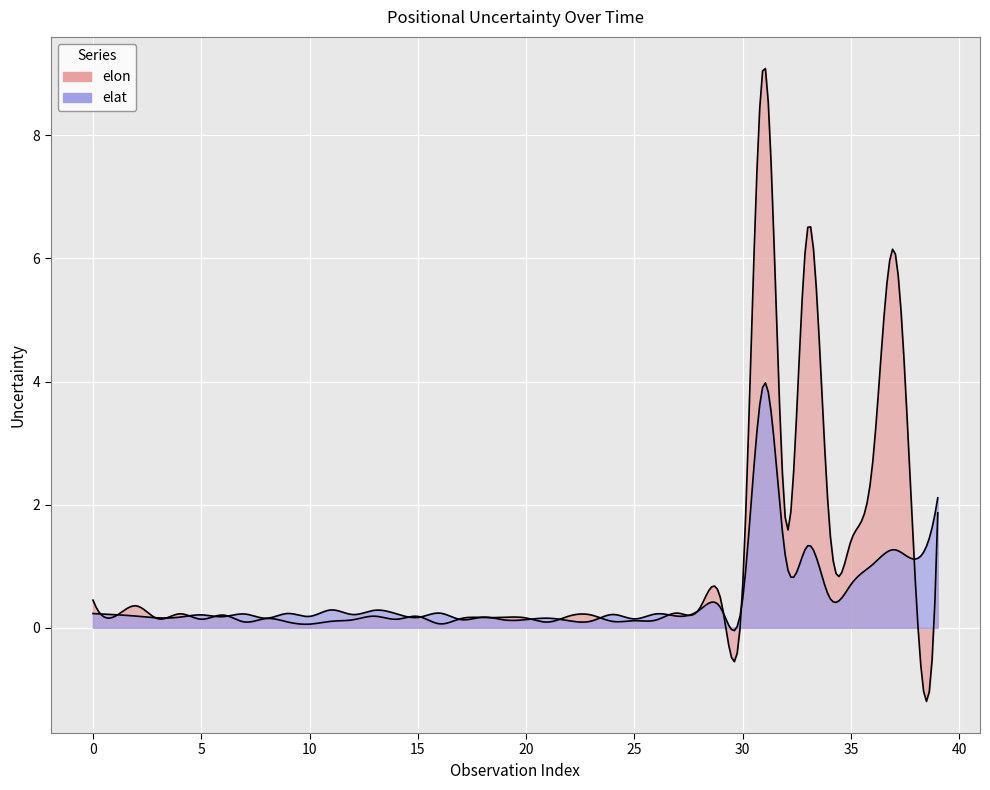

Reading left to right, list all the values displayed in this chart.

elon: 2021-01-12=0.4	2021-01-13=0.2	2021-01-14=0.4	2021-01-15=0.1	2021-01-16=0.2	2021-01-17=0.1	6=0.2	7=0.1	8=0.1	9=0.1	10=0.1	11=0.1	12=0.1	13=0.2	14=0.1	15=0.2	16=0.1	17=0.1	18=0.2	19=0.2	20=0.2	21=0.1	22=0.2	23=0.2	24=0.1	25=0.1	26=0.1	27=0.2	28=0.3	29=0.4	30=0.7	31=9.1	32=1.7	33=6.5	34=1.7	35=1.4	36=2.7	37=6.1	38=0.5	39=1.9
elat: 2021-01-12=0.2	2021-01-13=0.2	2021-01-14=0.2	2021-01-15=0.2	2021-01-16=0.2	2021-01-17=0.2	6=0.2	7=0.2	8=0.2	9=0.2	10=0.2	11=0.3	12=0.2	13=0.3	14=0.2	15=0.2	16=0.2	17=0.1	18=0.2	19=0.1	20=0.1	21=0.2	22=0.1	23=0.1	24=0.2	25=0.1	26=0.2	27=0.2	28=0.3	29=0.3	30=0.5	31=4.0	32=1.1	33=1.3	34=0.5	35=0.7	36=1.0	37=1.3	38=1.1	39=2.1